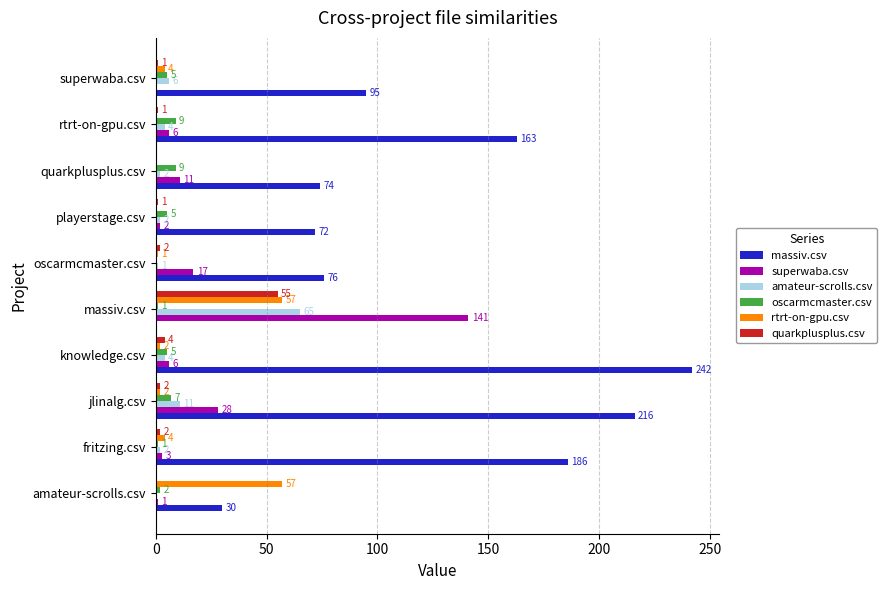

What are all the series names shown in the legend?

massiv.csv, superwaba.csv, amateur-scrolls.csv, oscarmcmaster.csv, rtrt-on-gpu.csv, quarkplusplus.csv